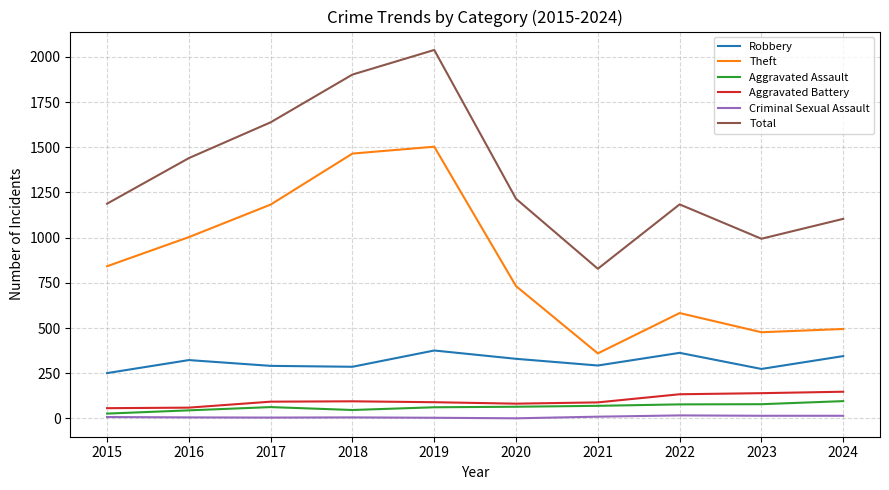

Is it true that Robbery equals 330 at 2020?

True